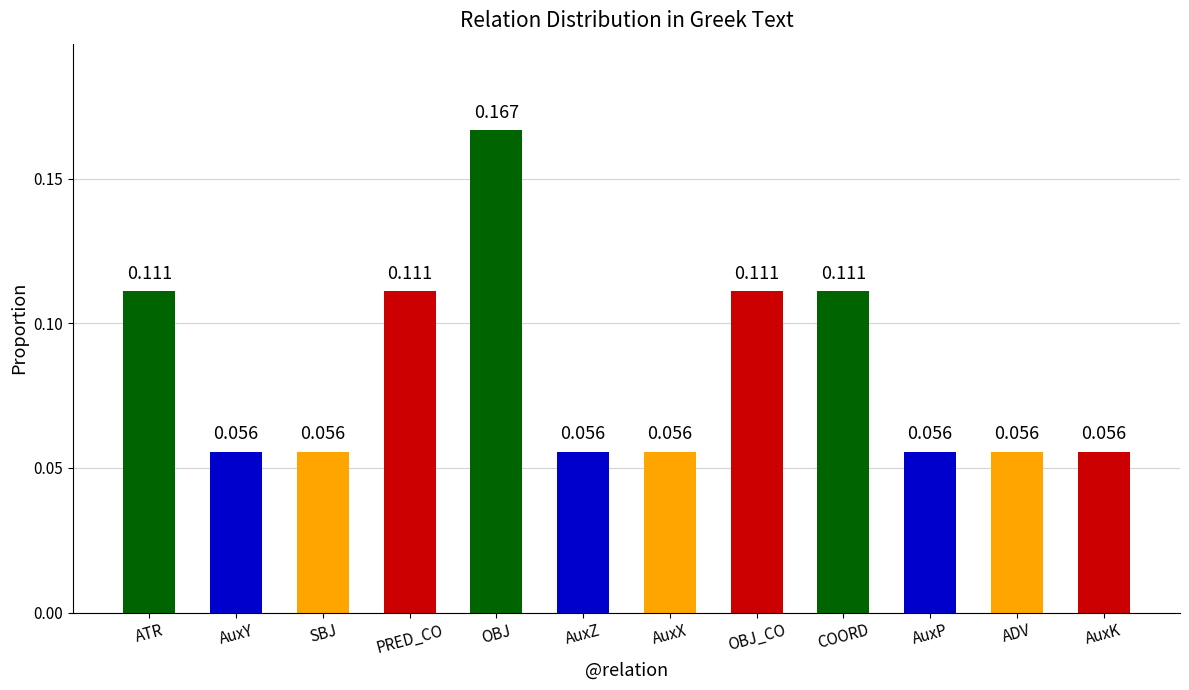

Count the number of data series in this chart.

1